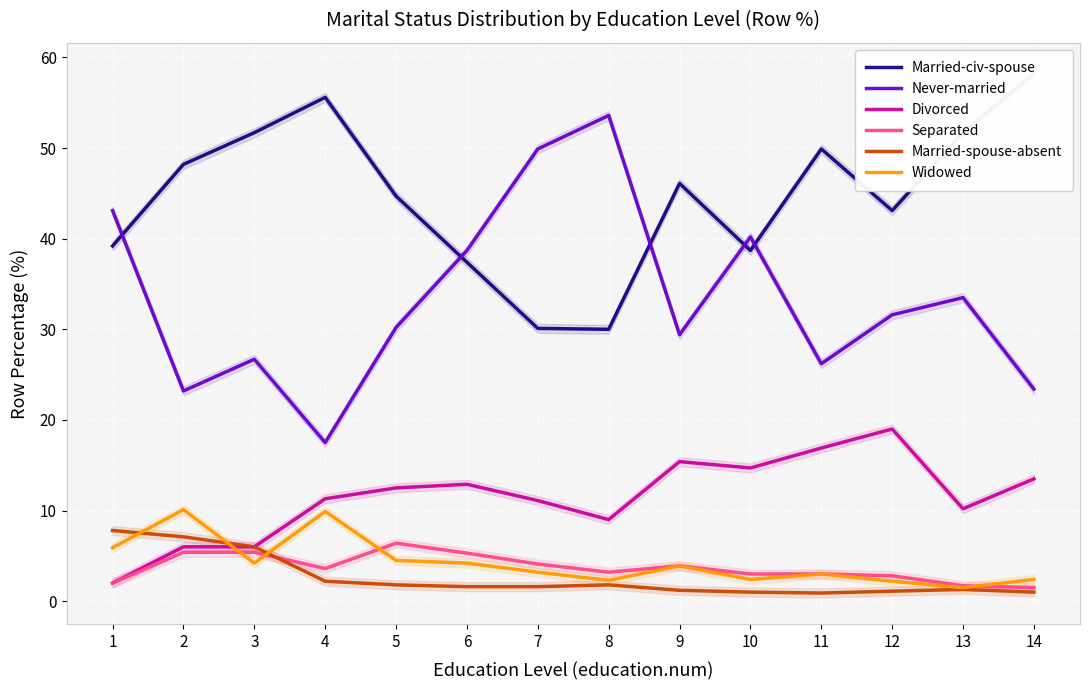

Is this an area chart (filled region under the line)?

No